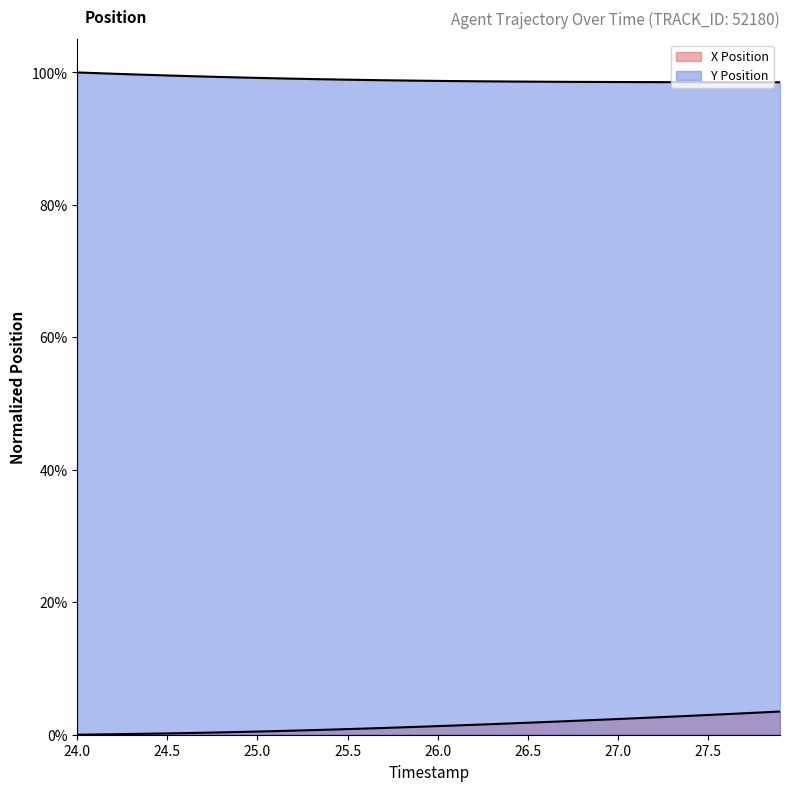

How many lines are shown in the chart?

2